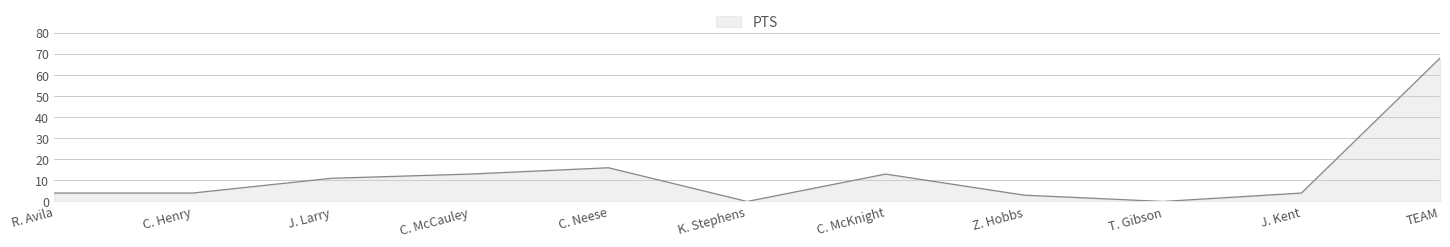

What is the change in value from C. McCauley to T. Gibson?

-13